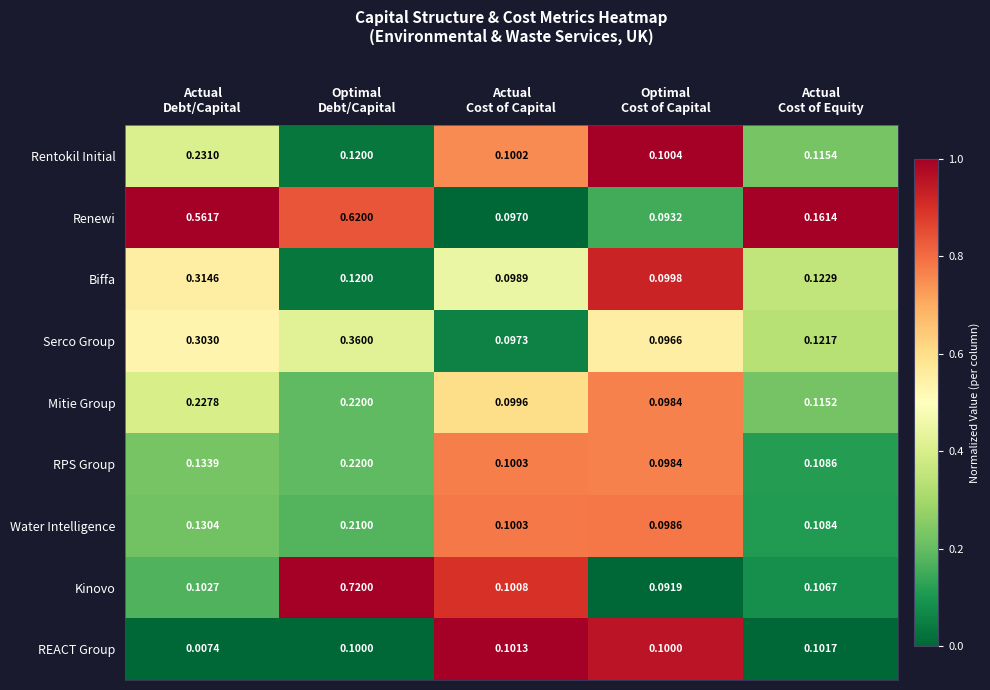

Which series has the largest total across all categories?

Renewi